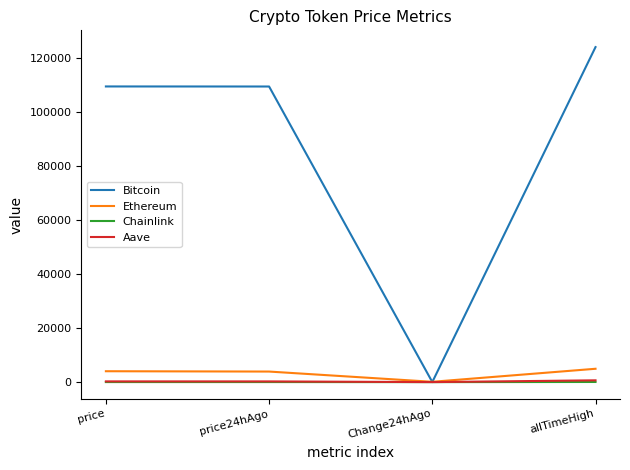

Which series has the widest spread of values?

Bitcoin